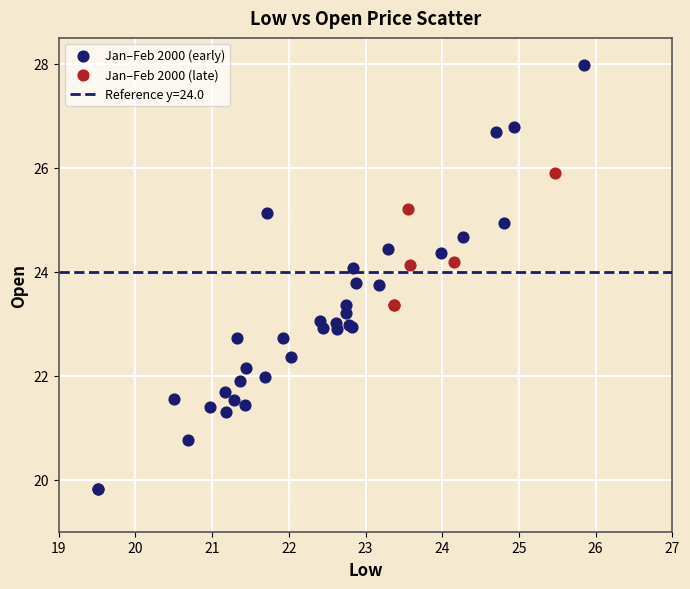

Which series has the widest spread of Y values?

Jan–Feb 2000 (early)